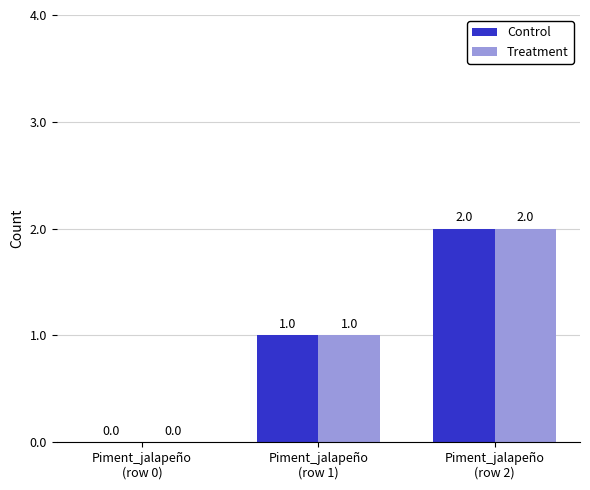

What is the sum of all Treatment values?

3